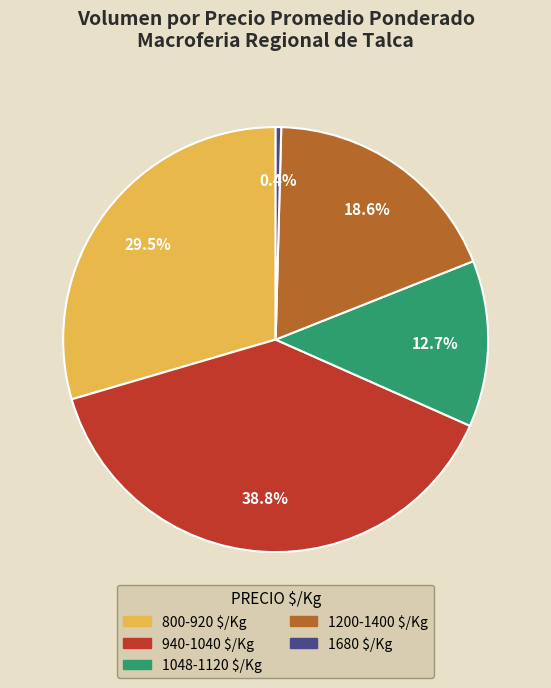

Is there a majority slice in this chart?

No